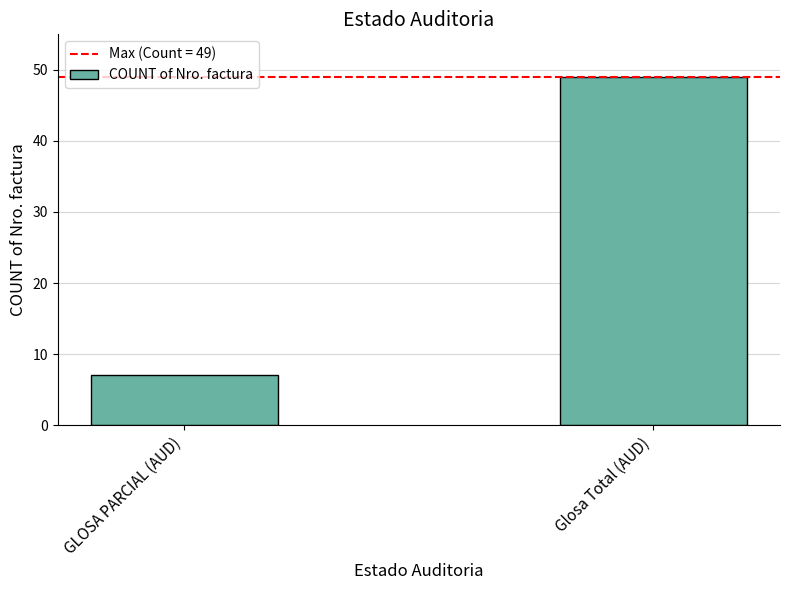

What is the label of the 1st bar from the right?

Glosa Total (AUD)